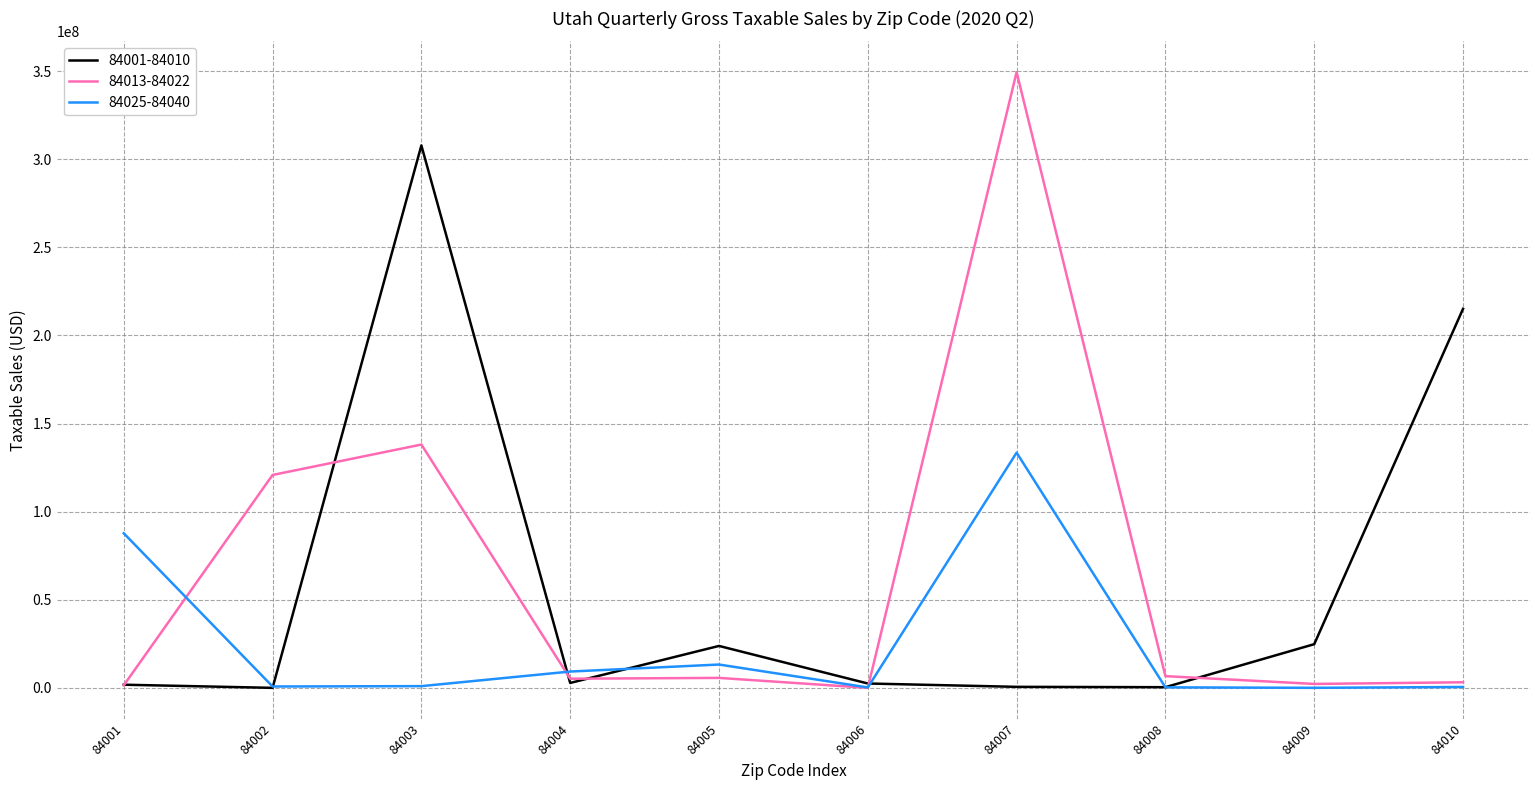

What are all the series names shown in the legend?

84001-84010, 84013-84022, 84025-84040